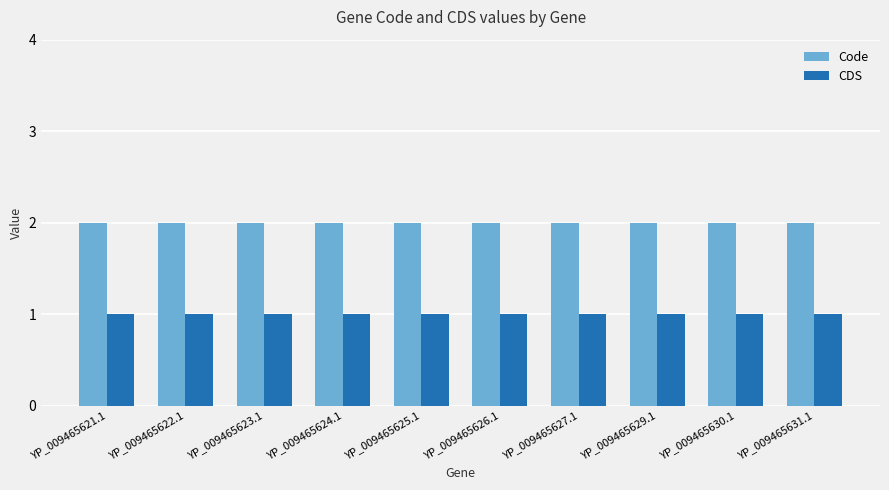

What is the average value of the CDS series?

1